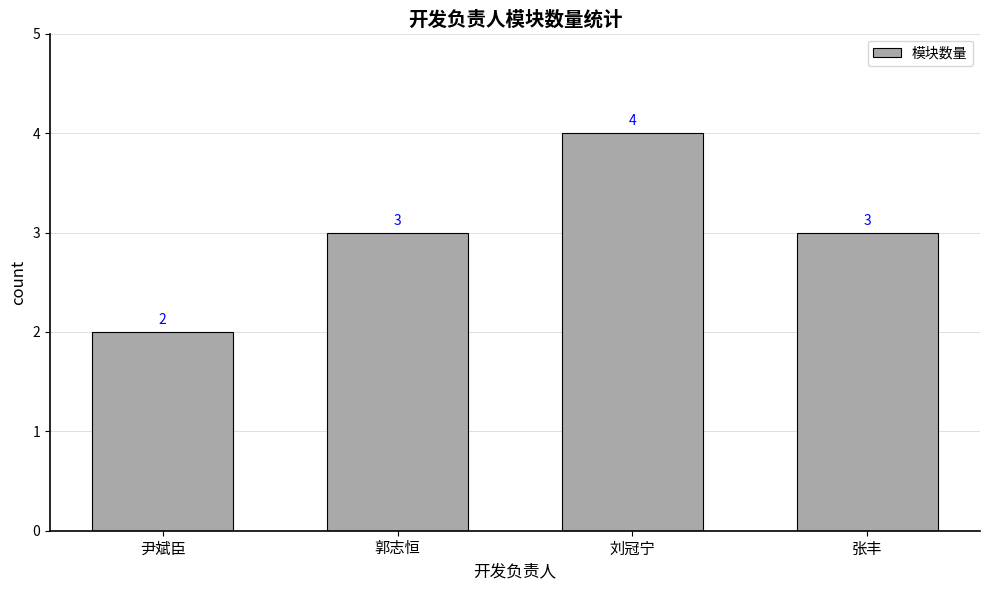

What is the difference between the maximum and minimum values?

2